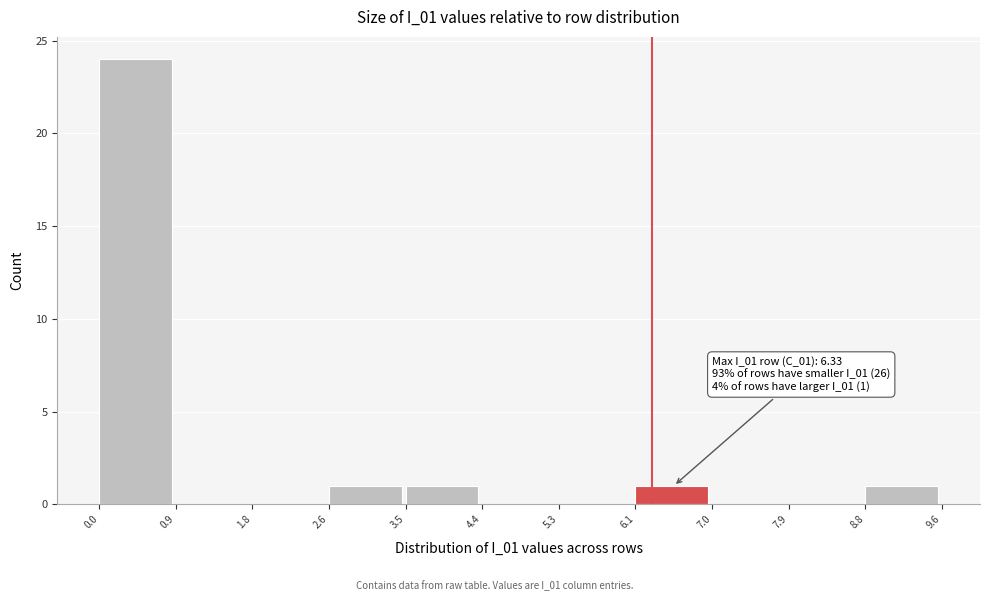

Which range on the x-axis has the tallest bar?

0.0 to 0.9